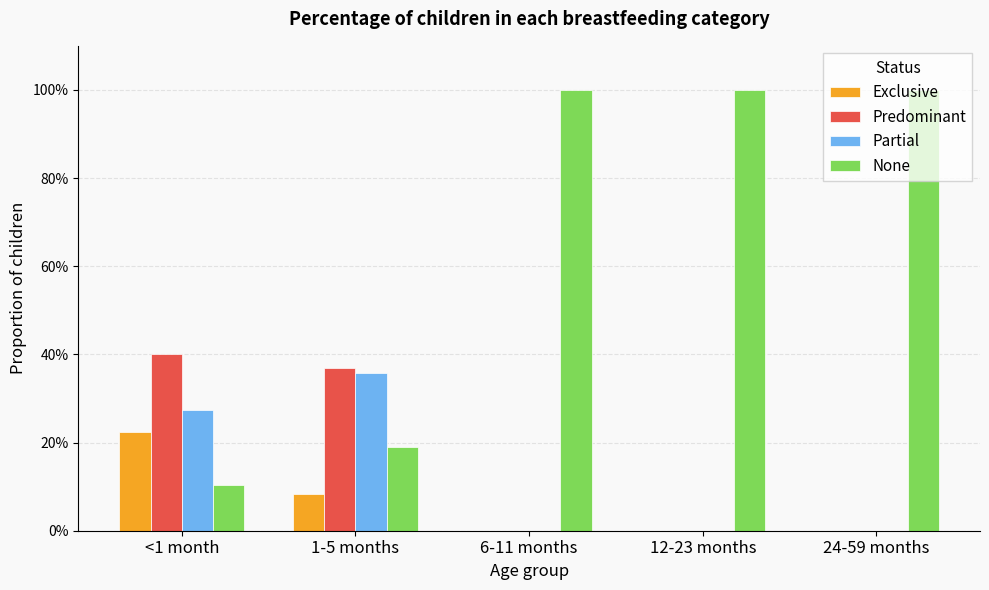

What are all the series names shown in the legend?

Exclusive, Predominant, Partial, None